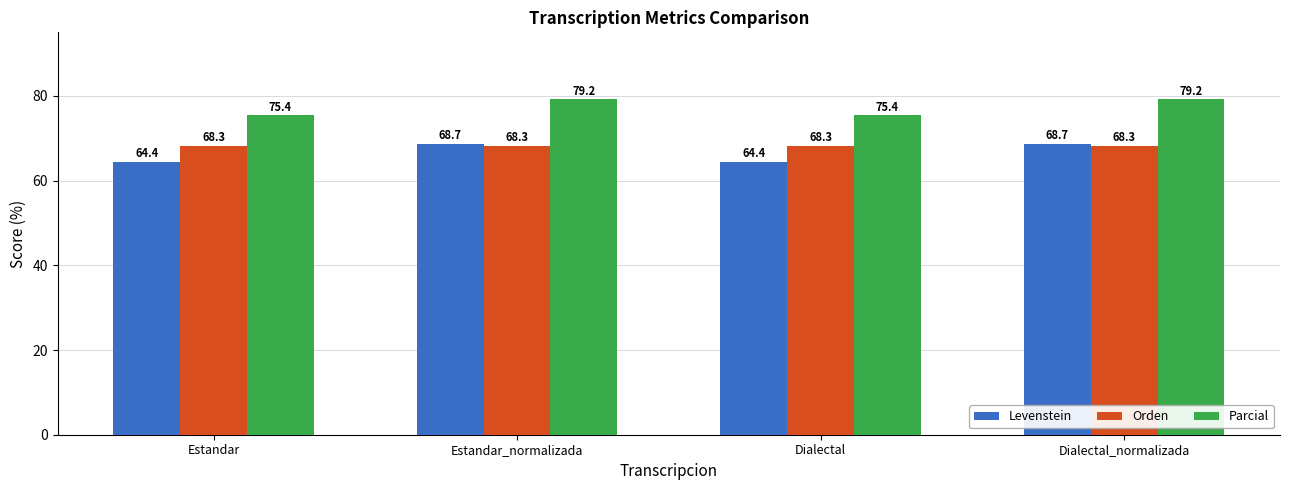

How many groups of bars are there?

4